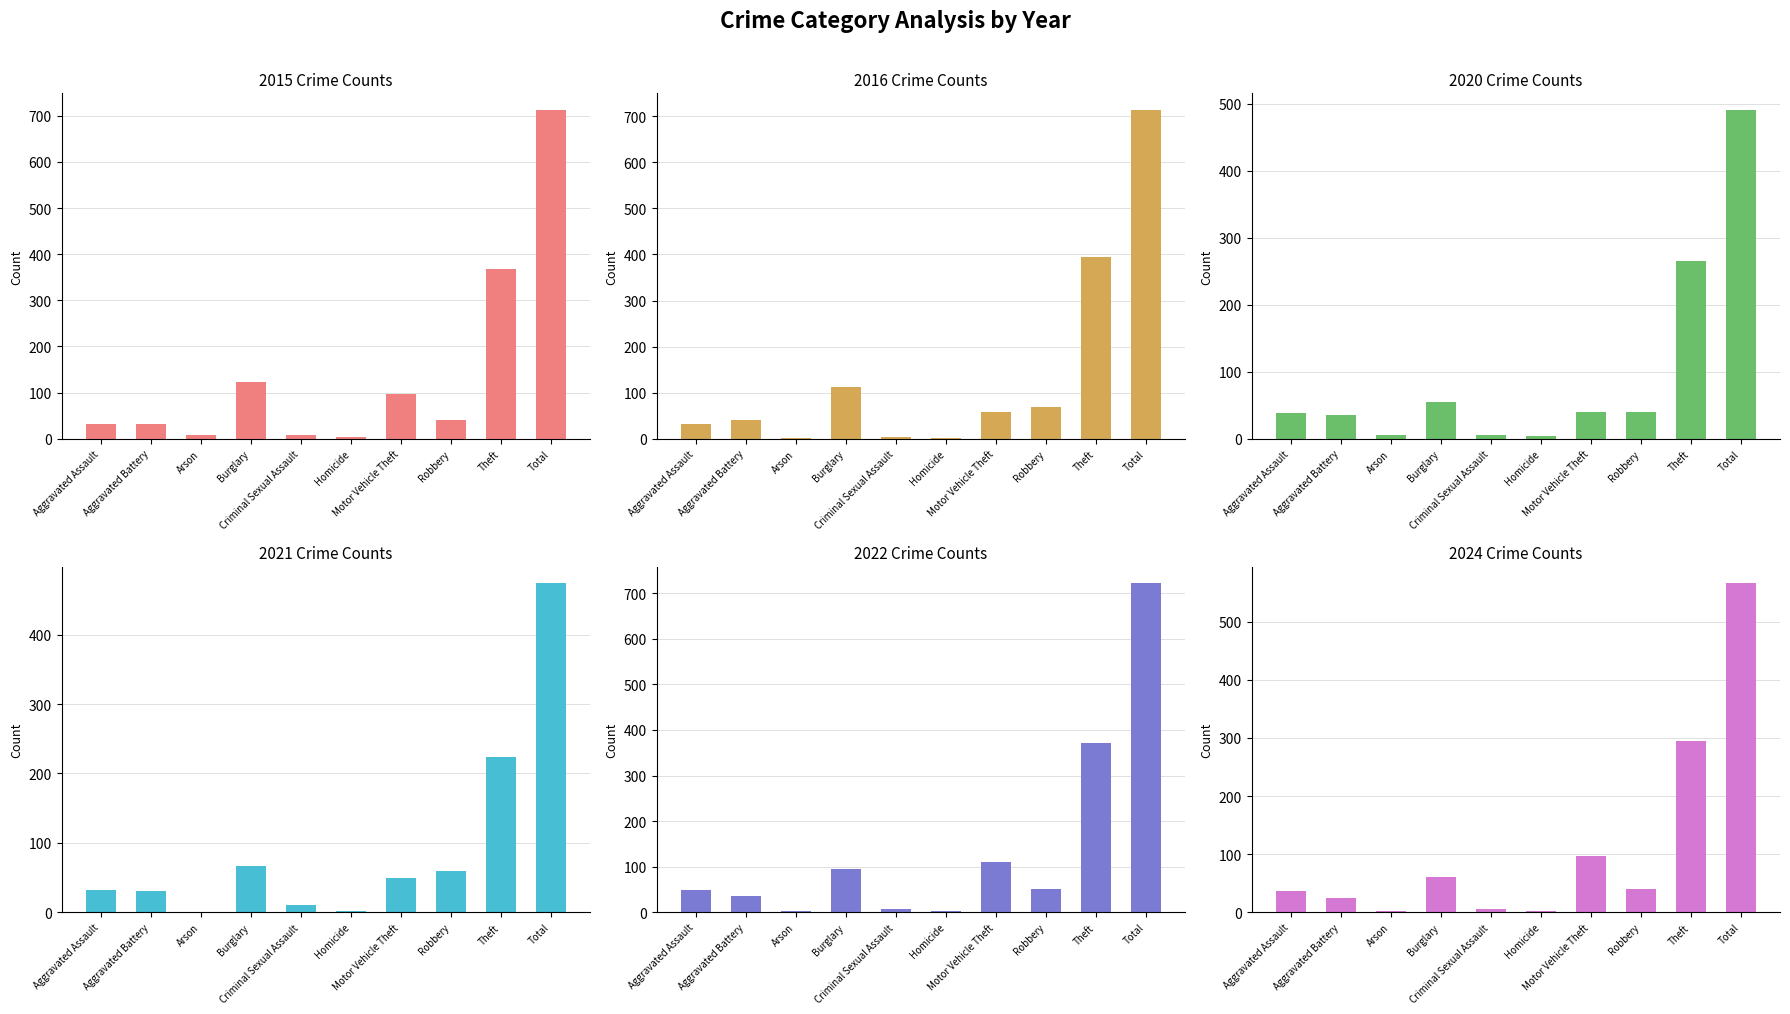

Is the value of 2022 at Total greater than the value of 2015 at Arson?

Yes